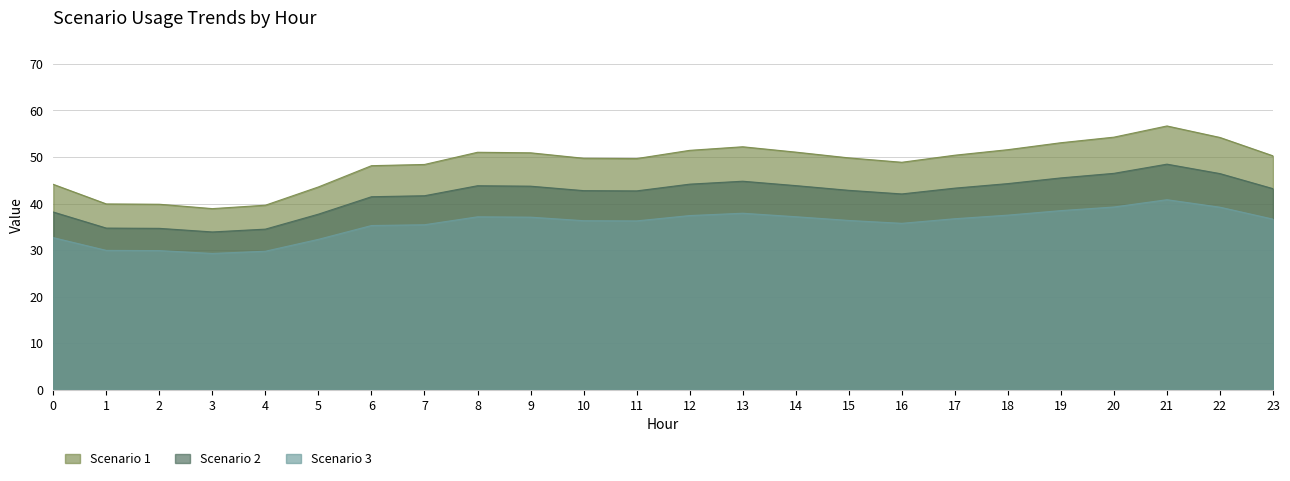

Which series changed the most between 6 and 14?

Scenario 1